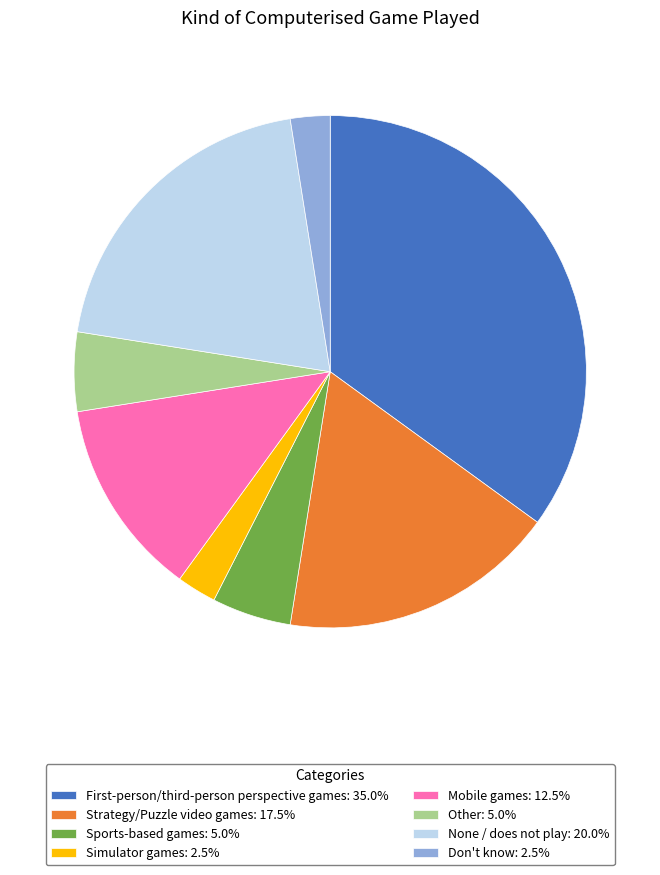

Which has a higher value, None / does not play or Mobile games?

None / does not play